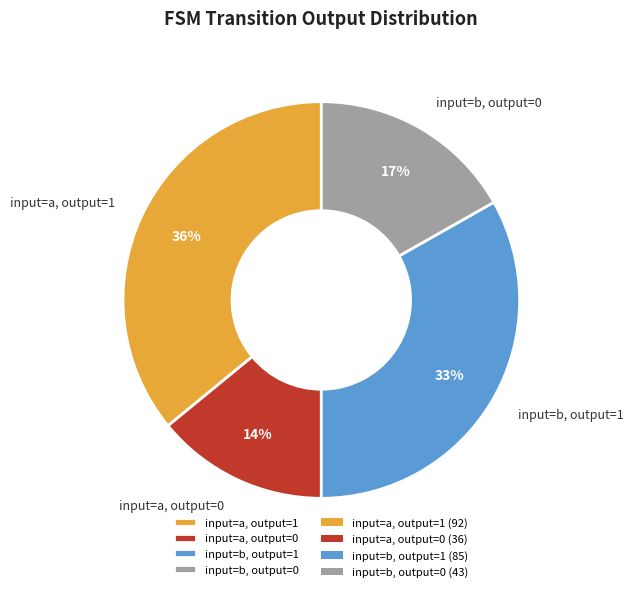

To the nearest percent, what is the difference between the input=b, output=0 and input=a, output=0 slice percentages?

3%